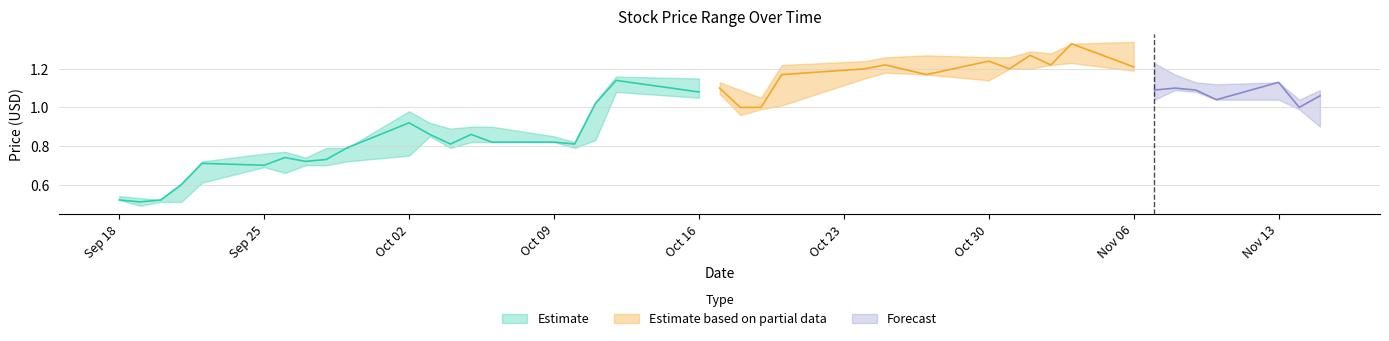

True or false: Close and High intersect in this chart.

False